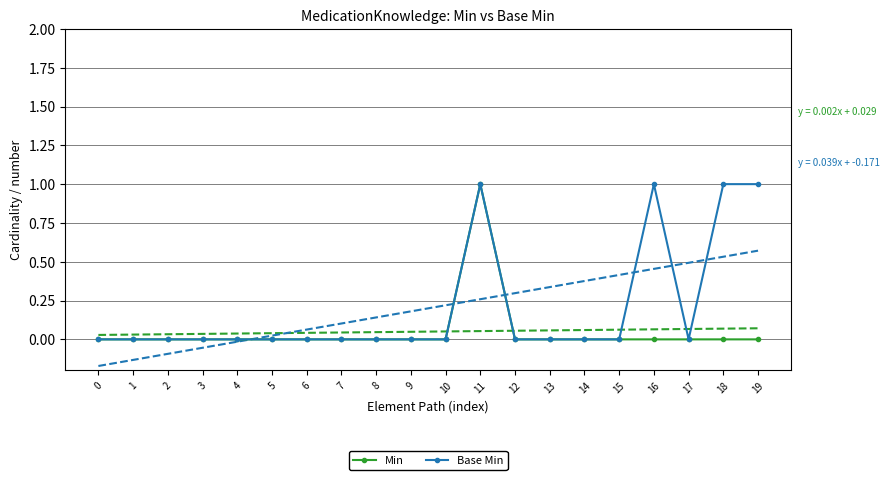

Which series has the largest total across all categories?

Base Min